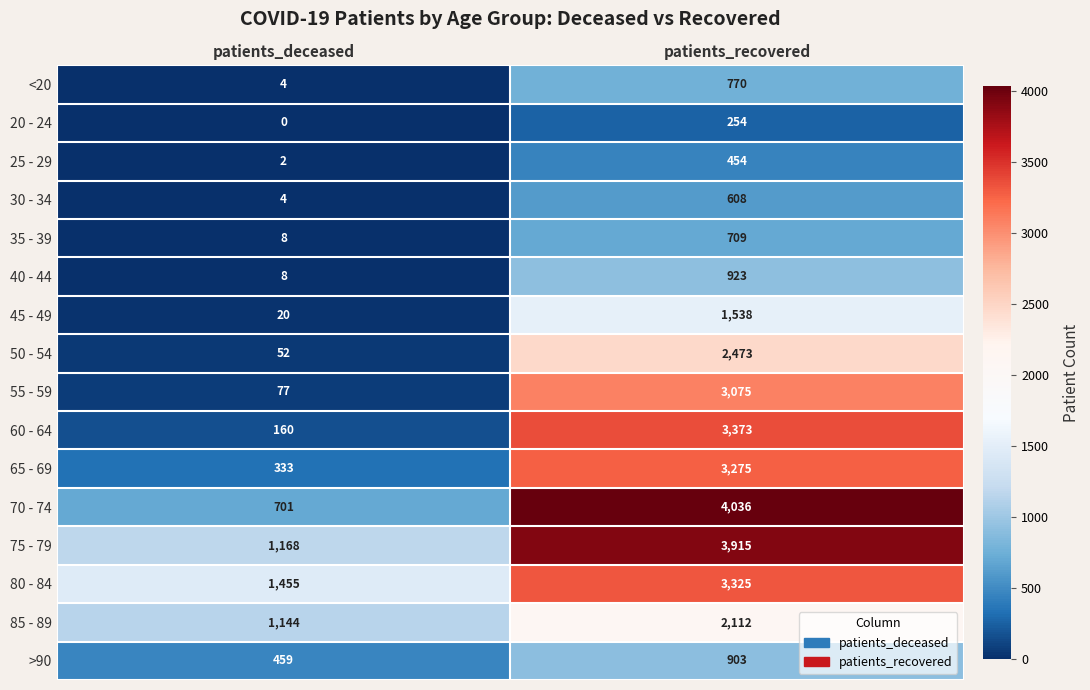

Rank the categories by 75 - 79 value from highest to lowest.

patients_recovered, patients_deceased